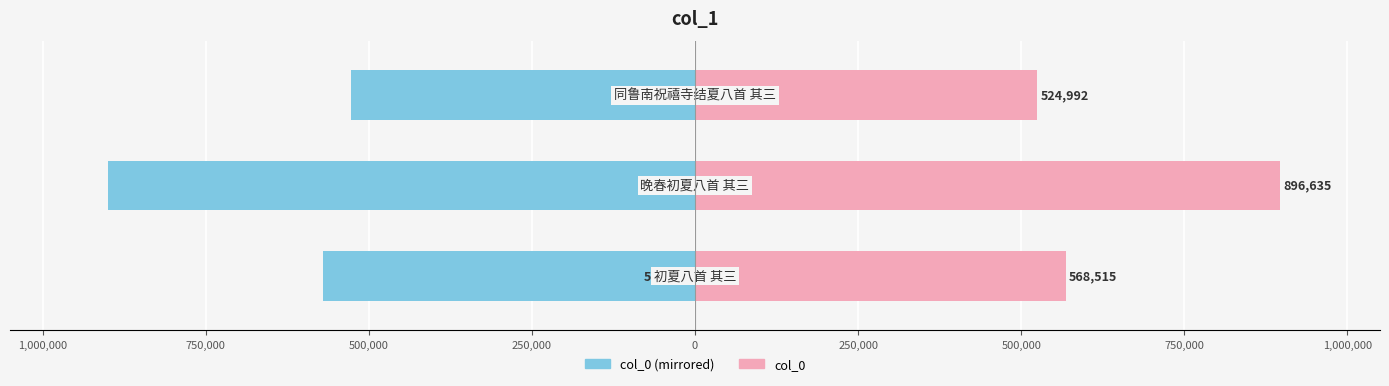

The value of col_0 (Left) at 1,250,000 is -837536.5. True or false?

False